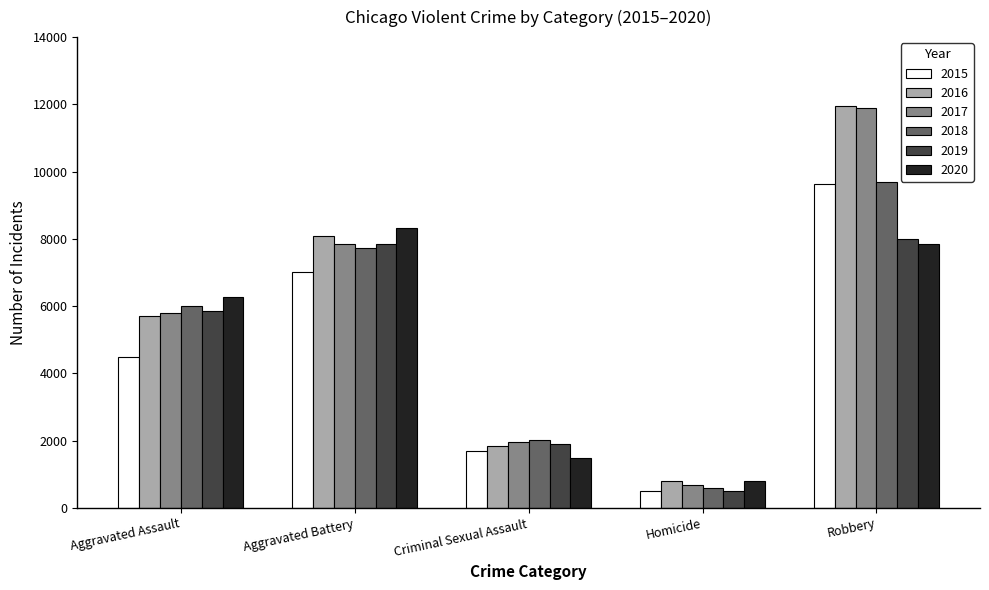

At which category is the sum across all series the highest?

Robbery